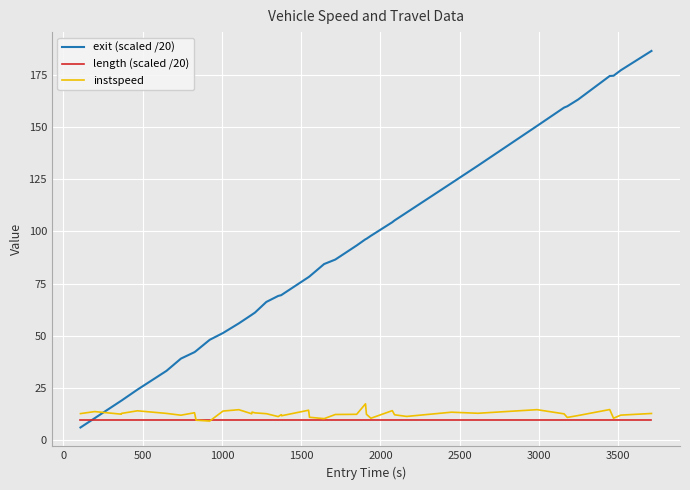

Does the chart display data point markers on the line(s)?

No